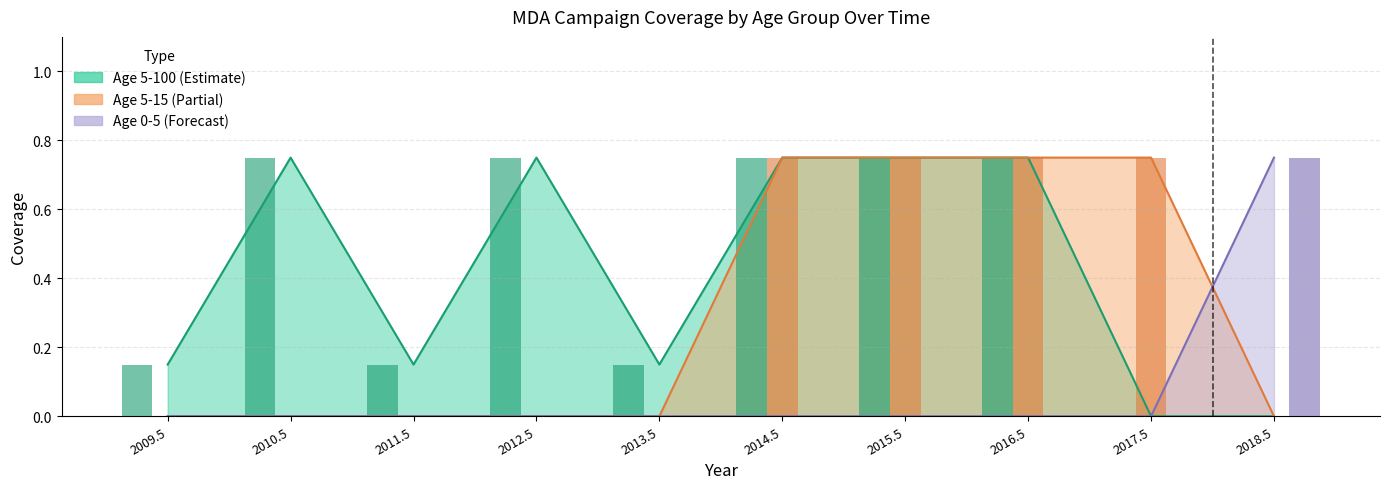

At which category does the chart reach its minimum across all series?

2017.5